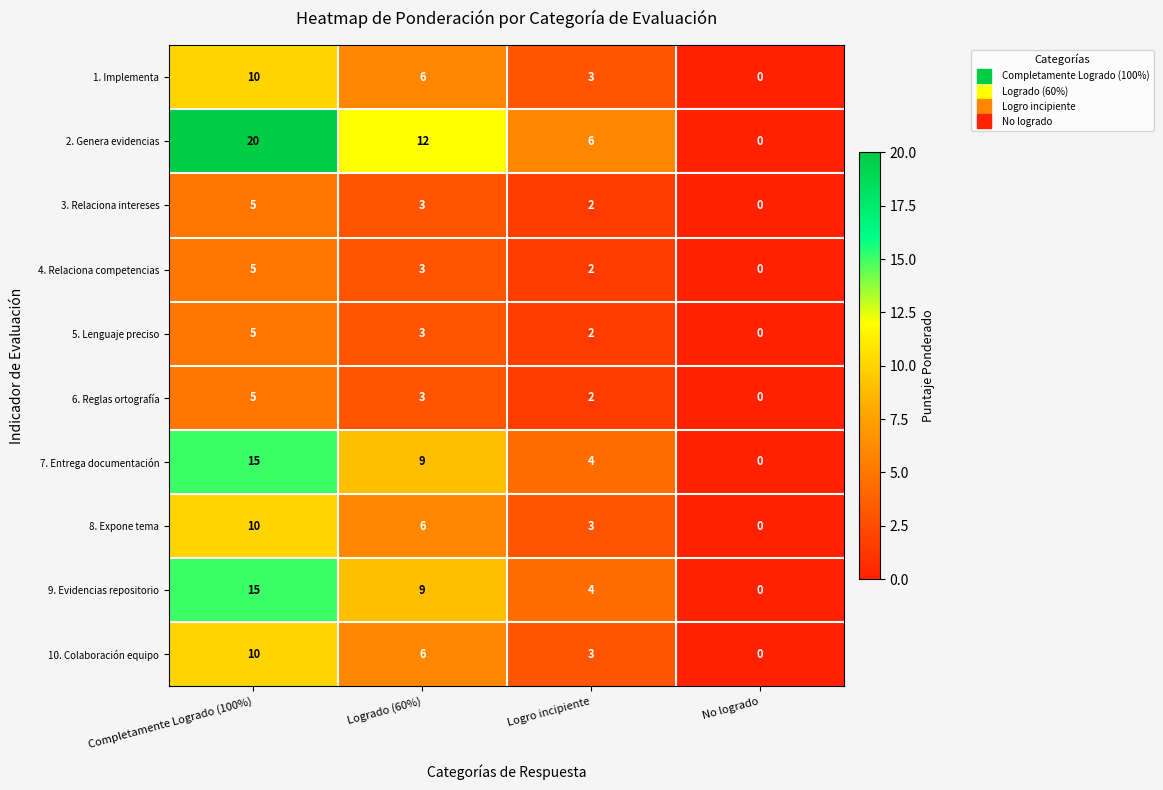

At how many categories does at least one series exceed 2?

3